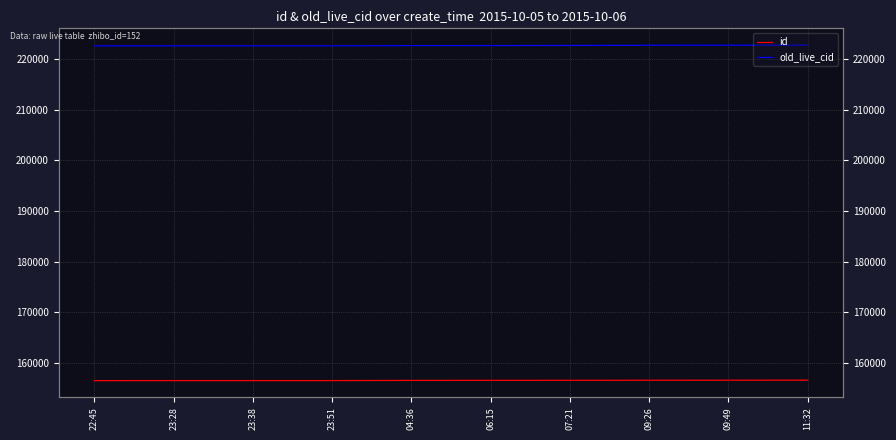

What position from the right is 06:15?

5